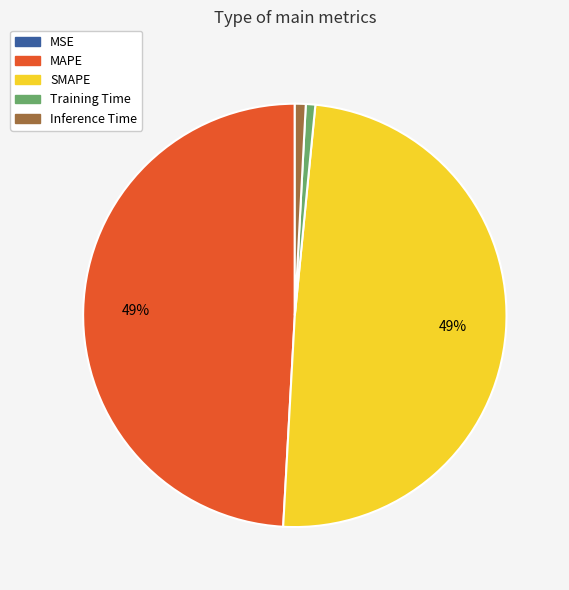

True or false: Training Time accounts for 11% of the total.

False